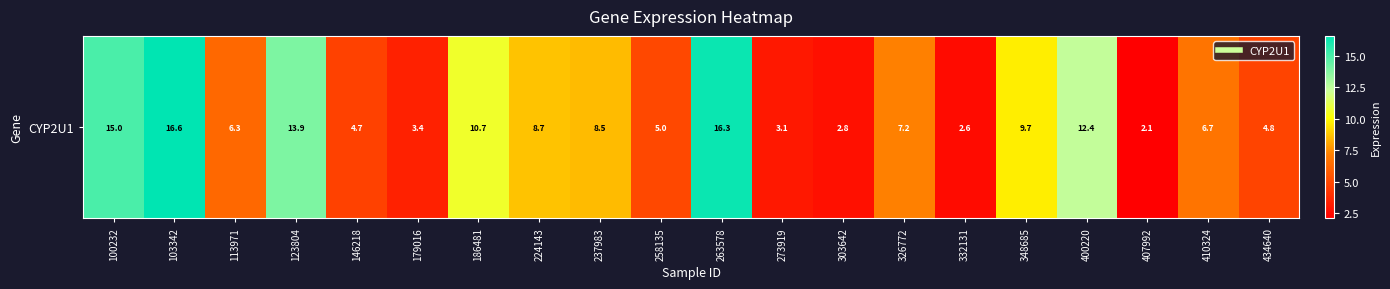

What is the average value?

8.0